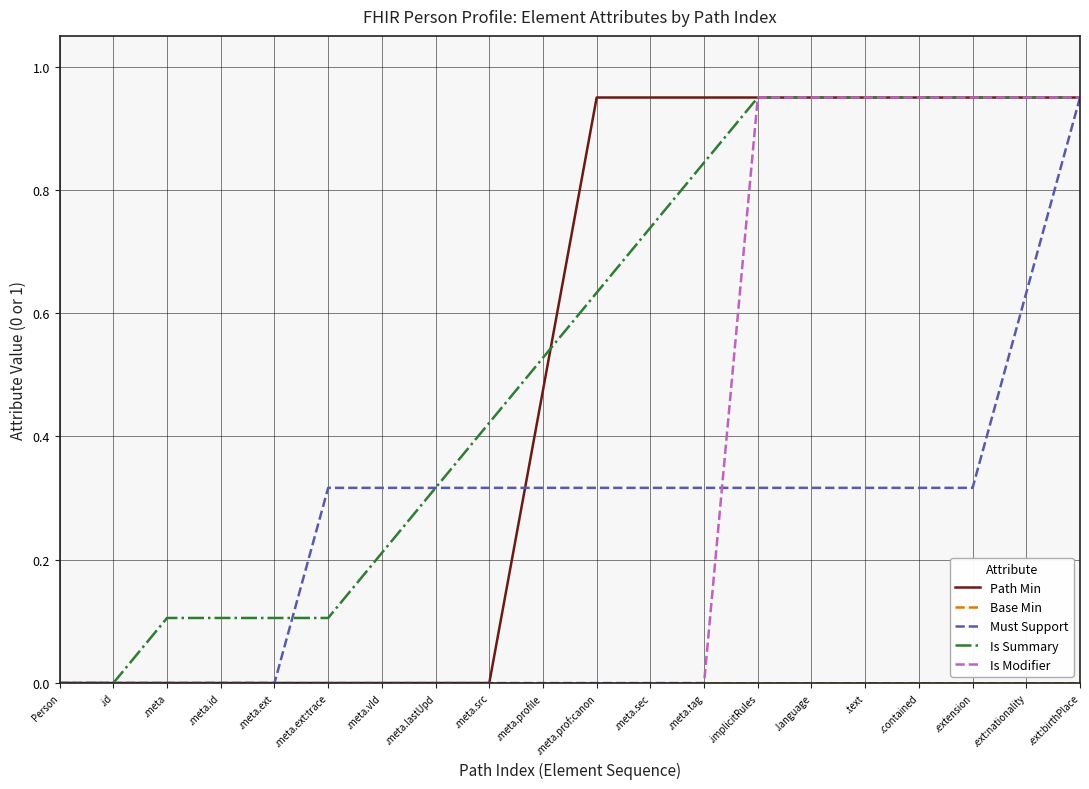

Which series changed the most between .meta.ext and .meta.ext:trace?

Must Support